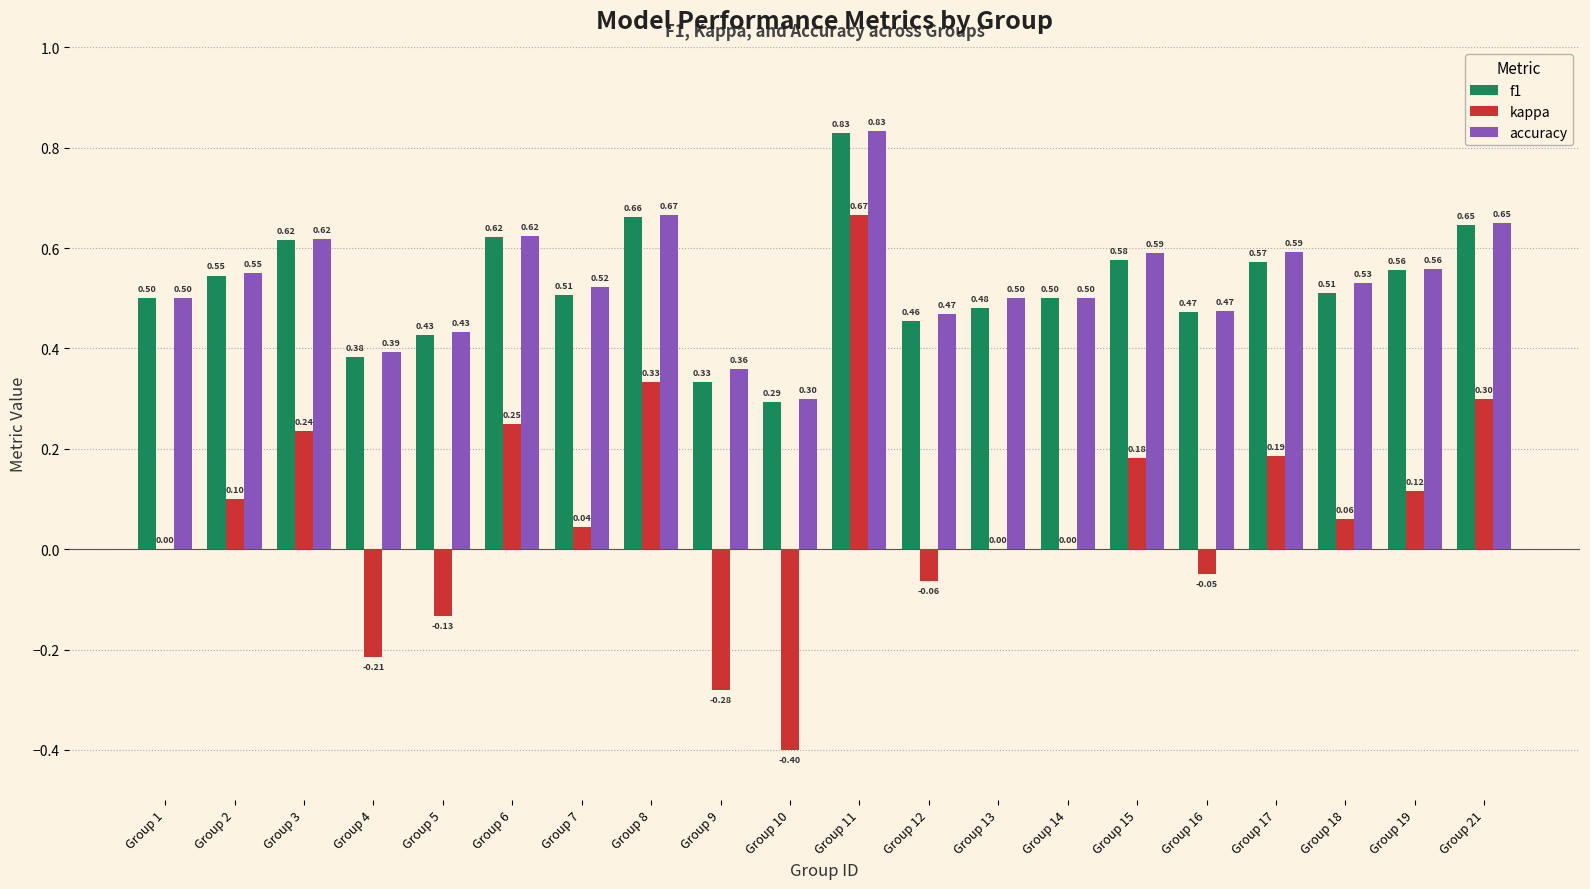

Which series changed the most between Group 8 and Group 18?

kappa